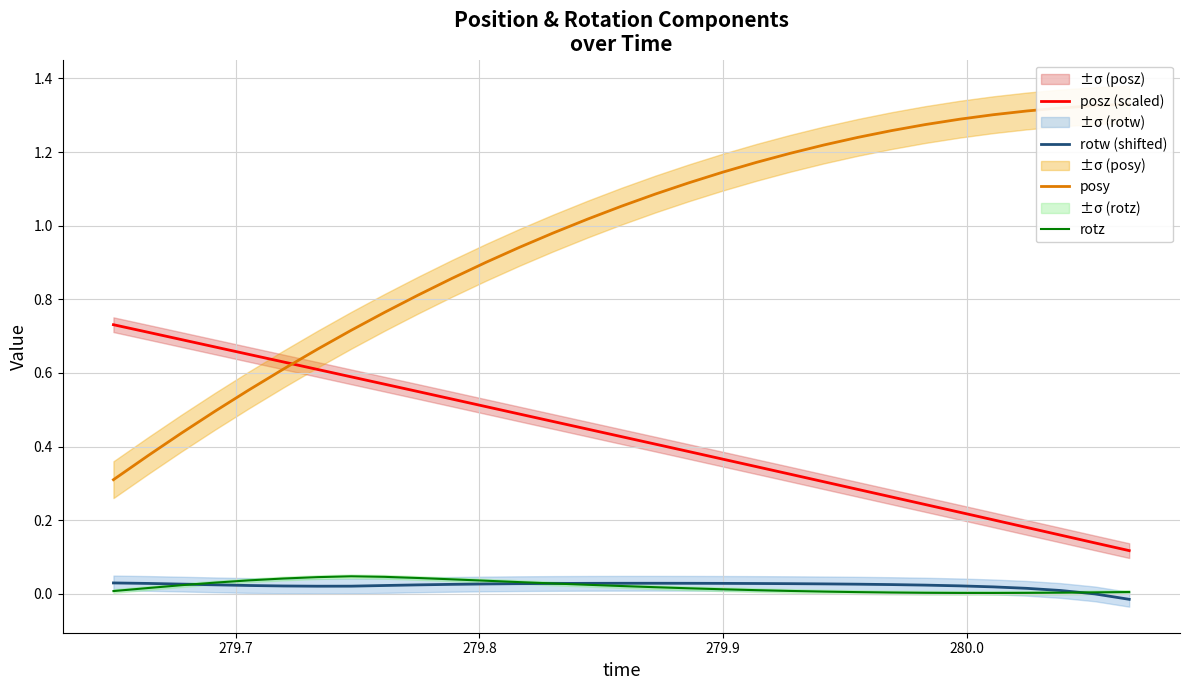

True or false: rotz and posz (scaled) intersect in this chart.

False